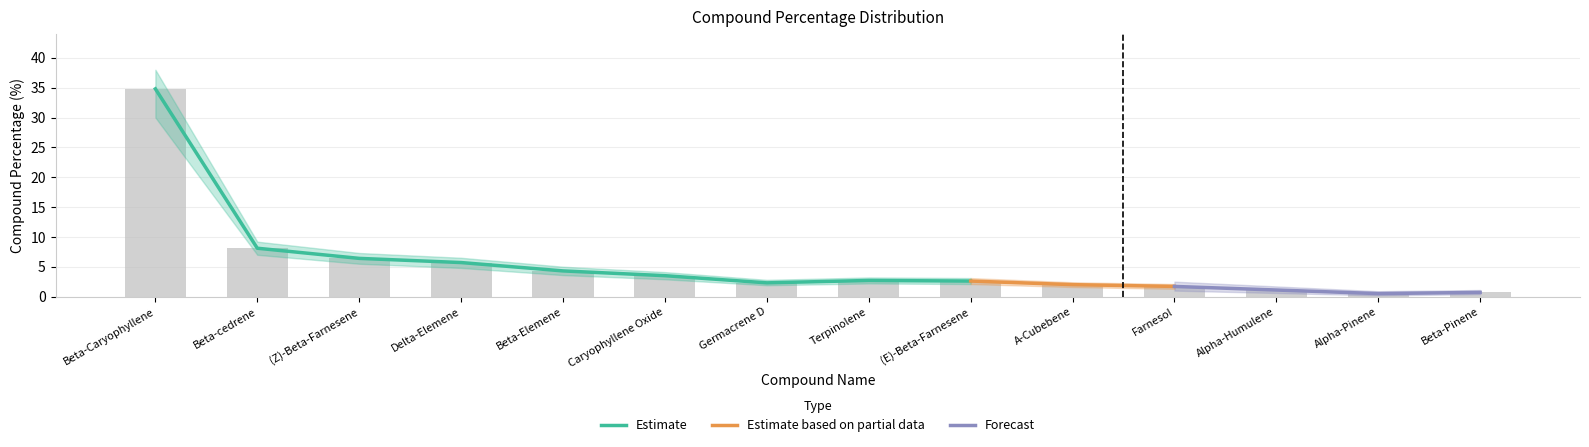

What is the value of the Compound Percentage bar at the 10th from the left?

2.0